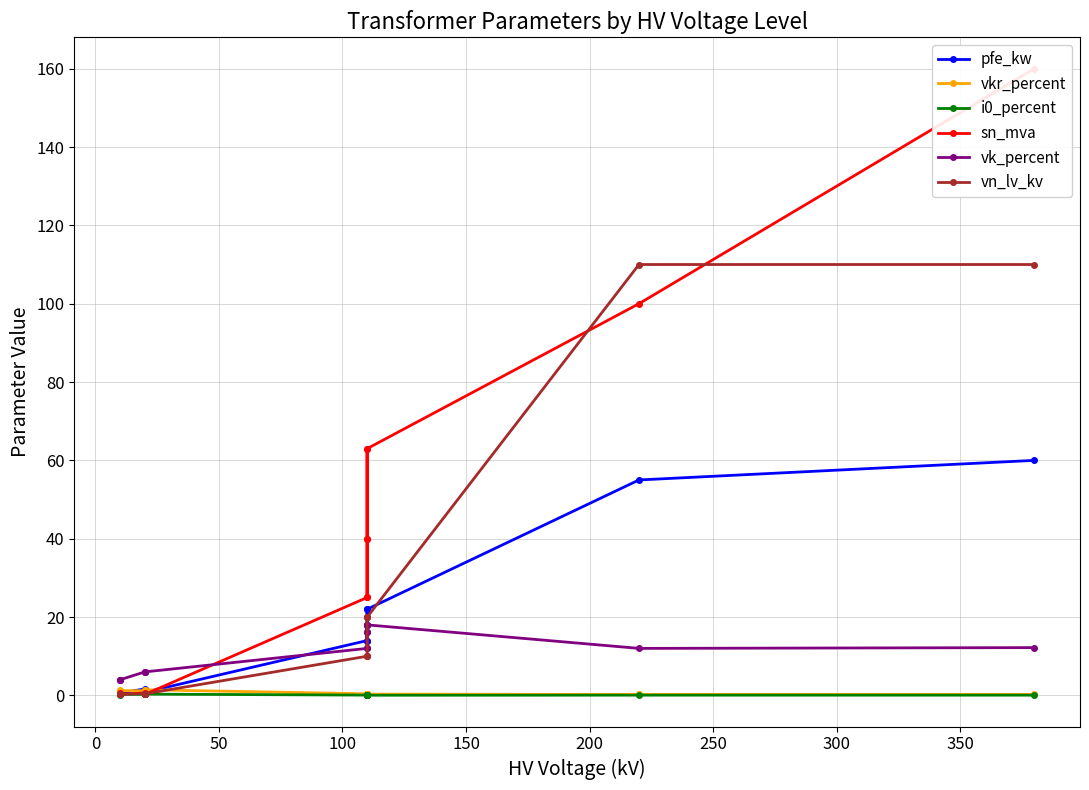

Count the number of categories in the chart.

14